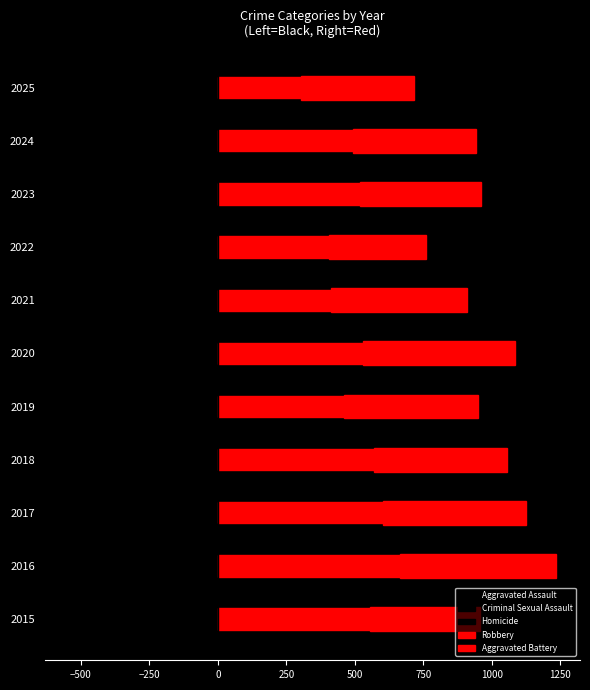

Which series changed the most between 2015 and 2019?

Aggravated Assault